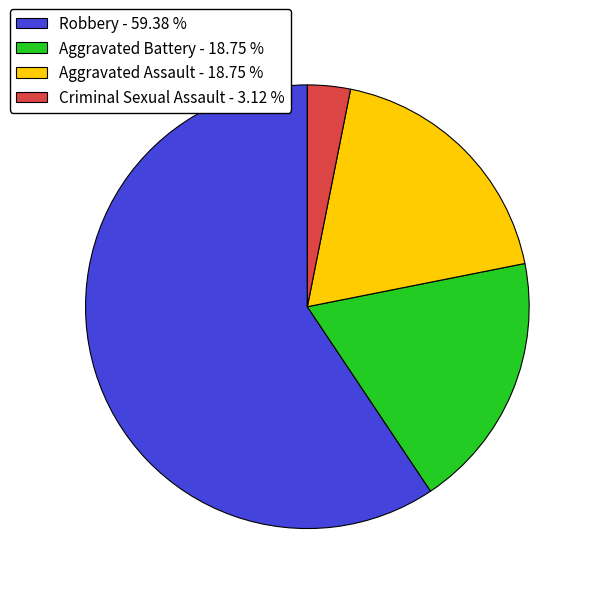

Do Aggravated Battery - 18.75 % and Criminal Sexual Assault - 3.12 % together represent more than half of the pie?

No